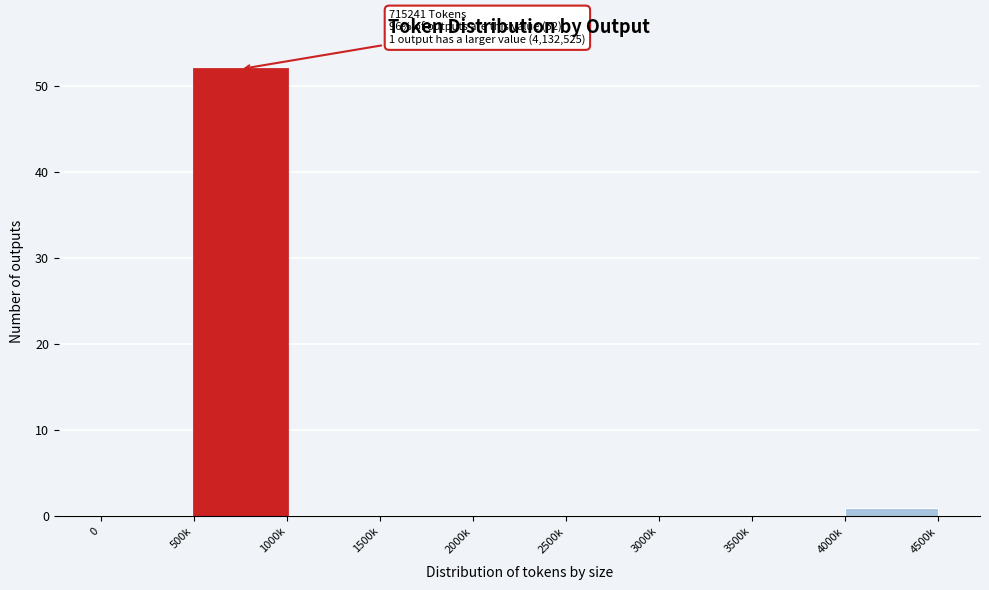

Reading left to right, extract all data points from this chart.

0=0	500k=52	1000k=0	1500k=0	2000k=0	2500k=0	3000k=0	3500k=0	4000k=1